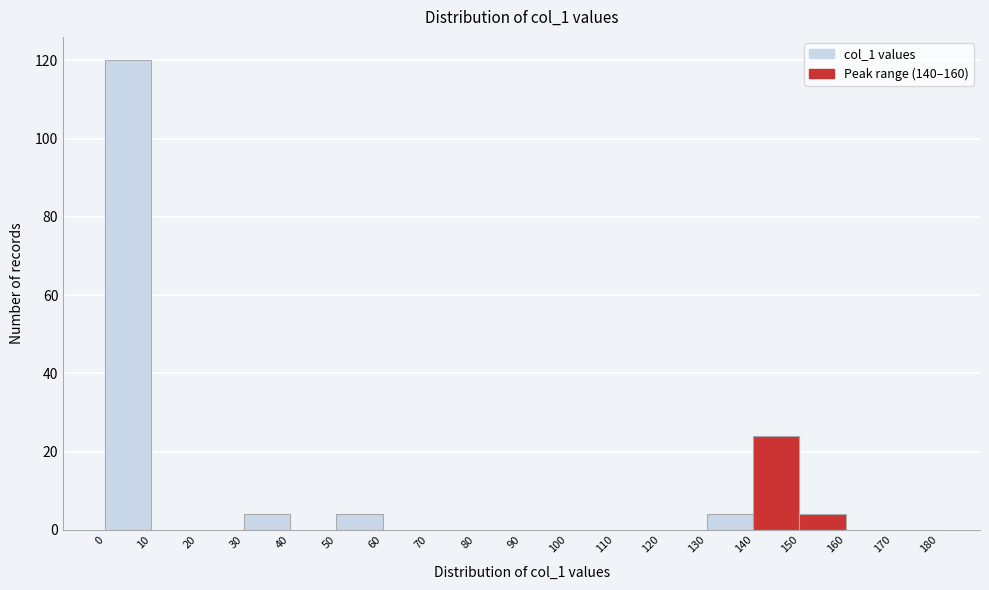

How tall is the bar that spans 50 to 60 on the x-axis? The values are not printed on the chart, so give them approximately, as read against the axis.

4